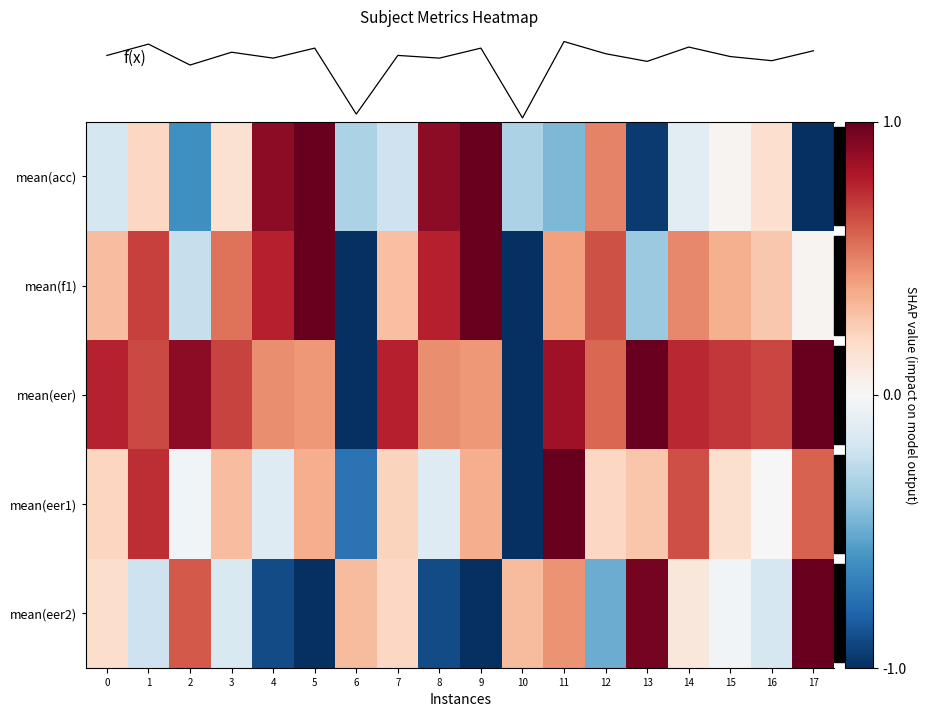

Rank the series at 4 from highest to lowest value.

mean(acc), mean(f1), mean(eer), f(x), mean(eer1), mean(eer2)